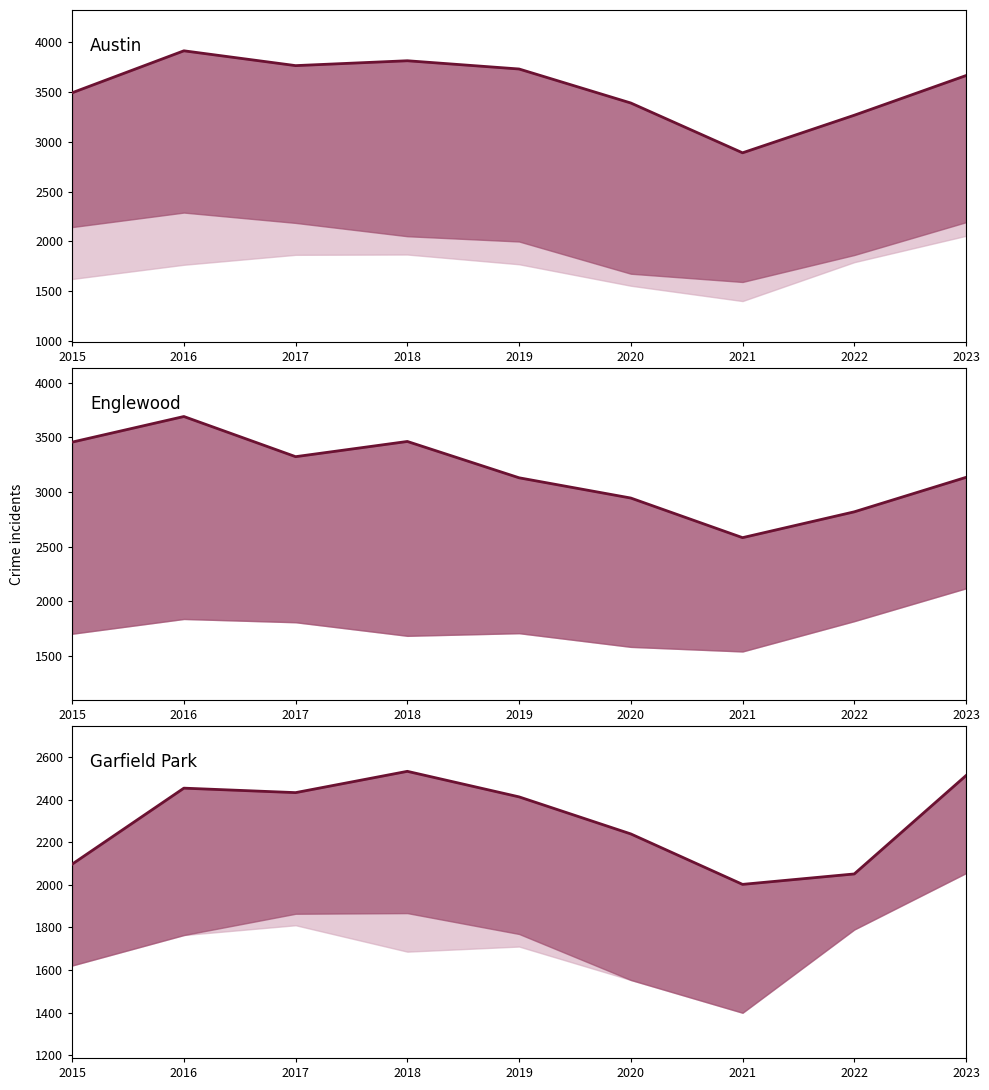

True or false: Garfield Park and Austin cross at least once.

False